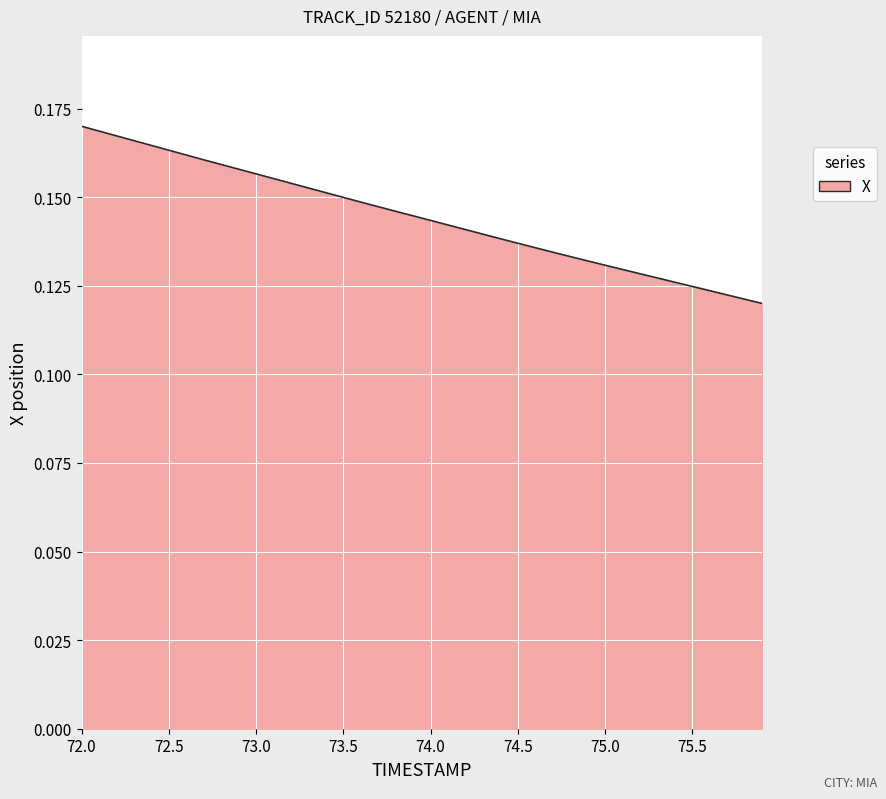

The chart shows a value of 0.2 at 74.0. True or false?

False